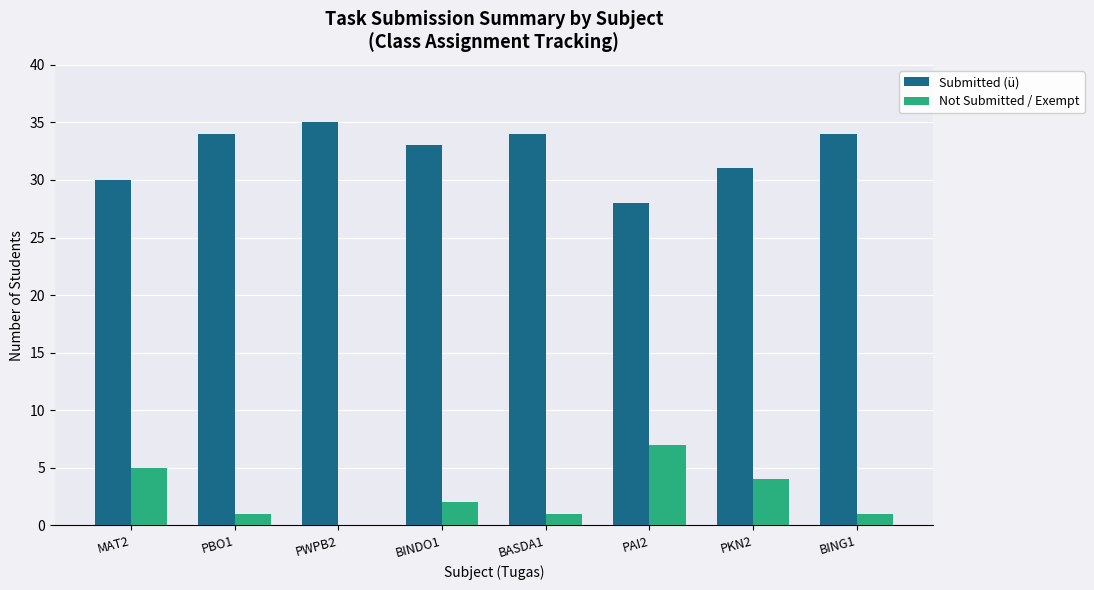

Count the number of data series in this chart.

2